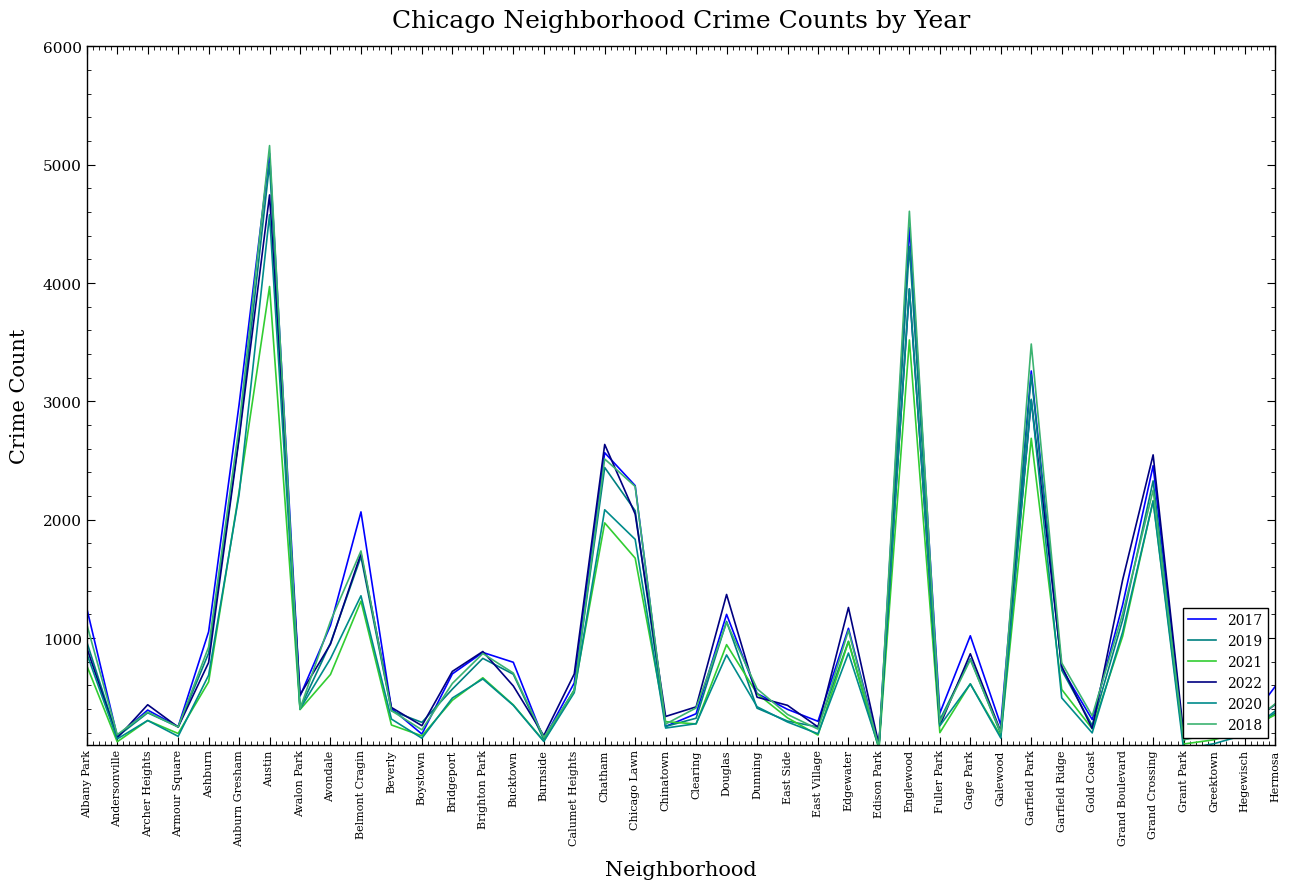

Does the chart display data point markers on the line(s)?

No